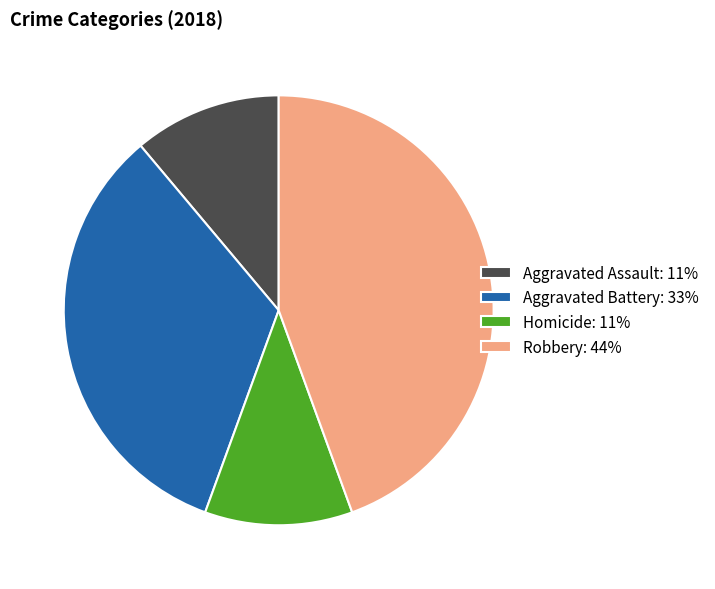

Which slice is the largest?

Robbery: 44%